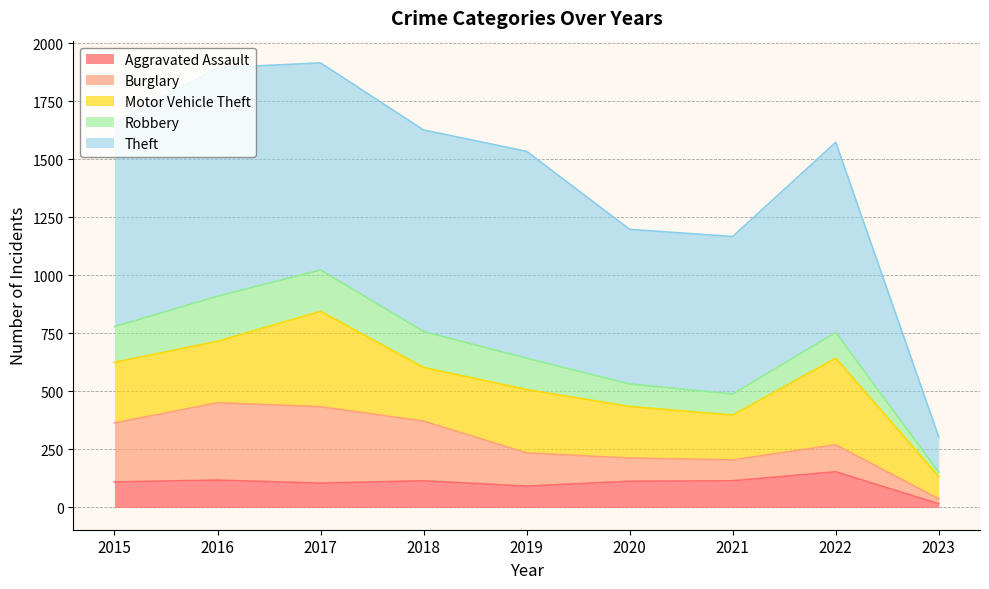

Rank the categories by Motor Vehicle Theft value from highest to lowest.

2017, 2022, 2019, 2016, 2015, 2018, 2020, 2021, 2023